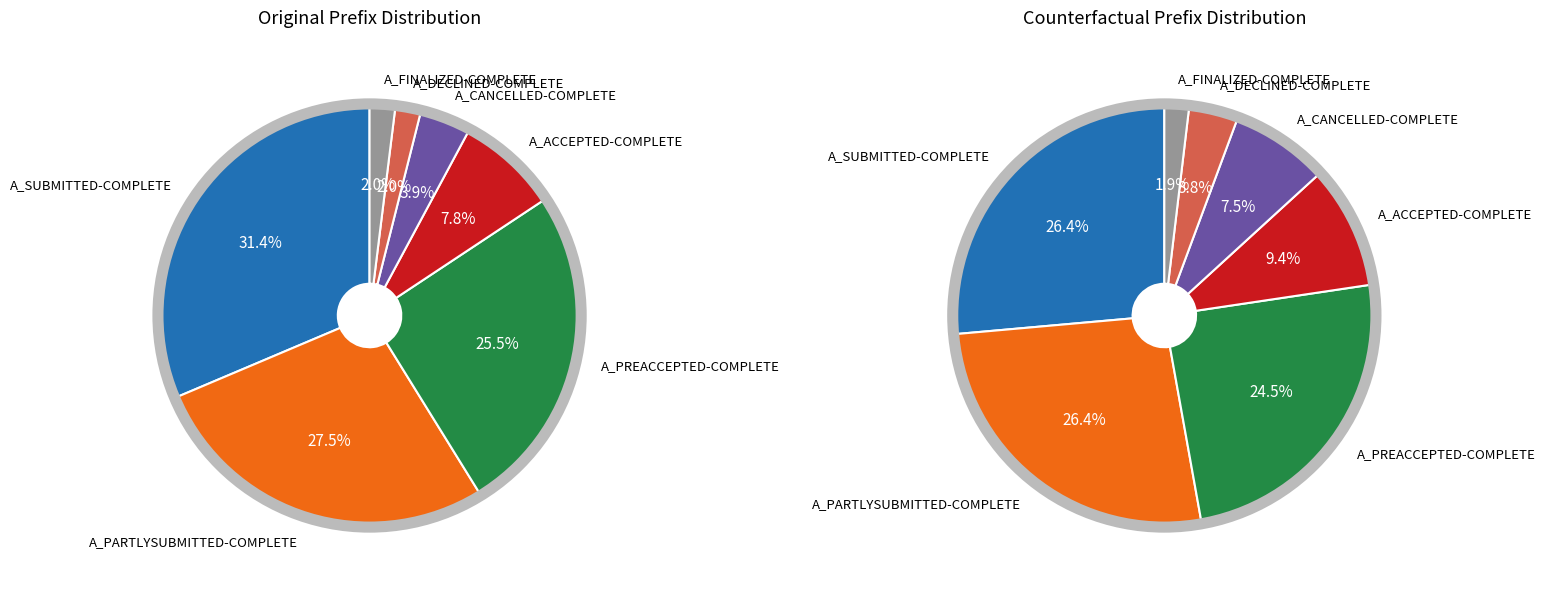

Does 3 account for over 50% of the chart?

No